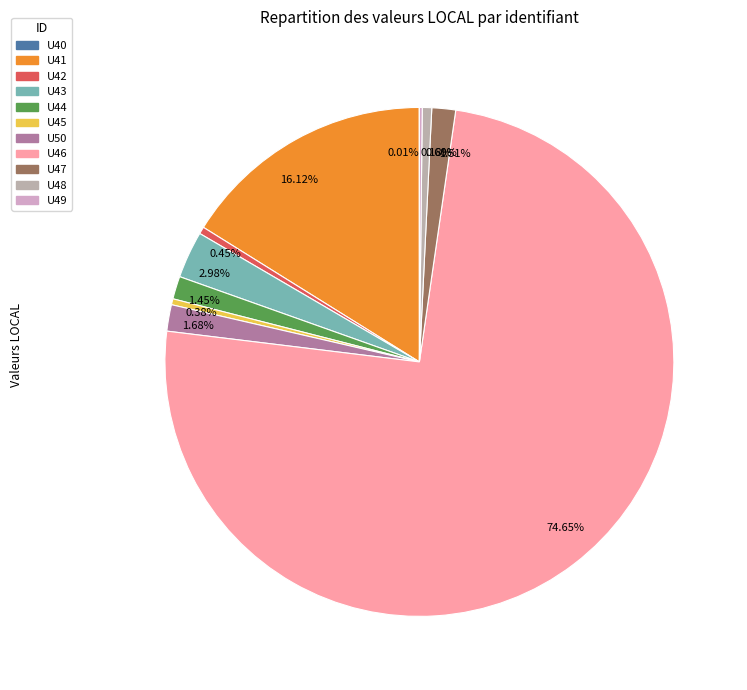

What is the ratio of the value at 0.38% to the value at 0.60%?

0.6